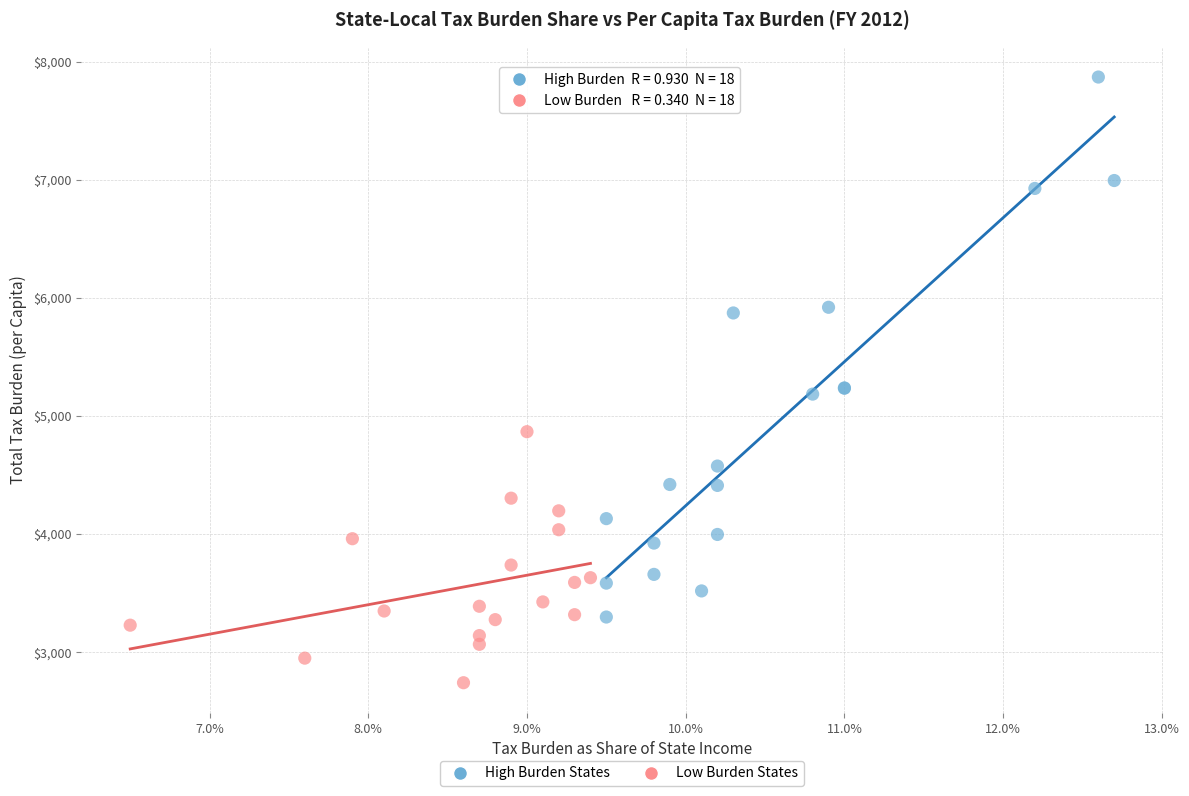

Which series has the widest spread of Y values?

High Burden States